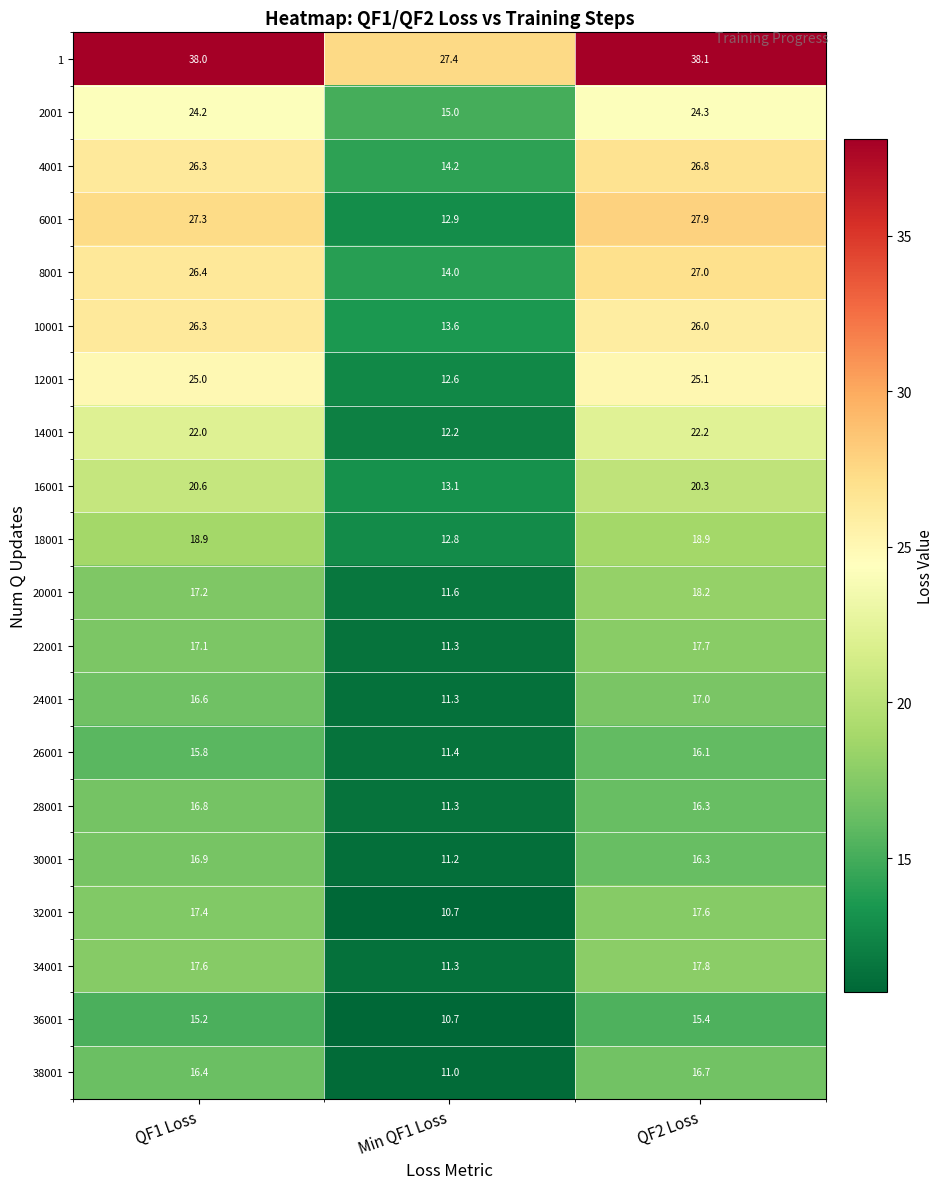

Where does the 16001 series first go above 20?

QF1 Loss